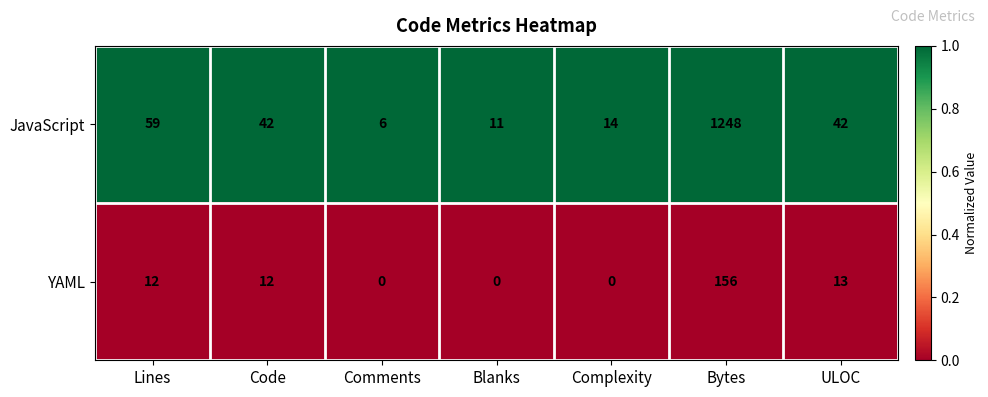

At Blanks, list the series in order from largest to smallest.

JavaScript, YAML